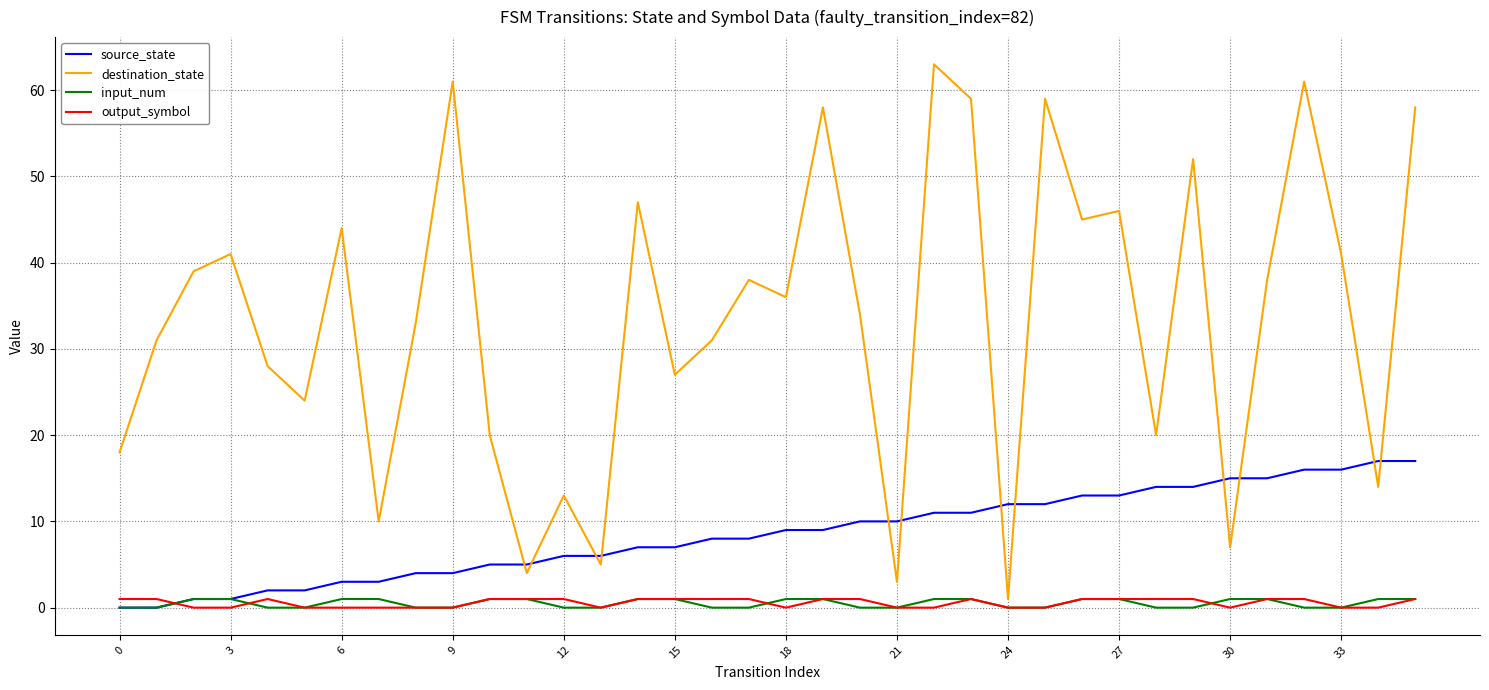

Reading left to right, list all the values displayed in this chart.

source_state: 0	0	1	1	2	2	3	3	4	4	5	5	6	6	7	7	8	8	9	9	10	10	11	11	12	12	13	13	14	14	15	15	16	16	17	17
destination_state: 18	31	39	41	28	24	44	10	33	61	20	4	13	5	47	27	31	38	36	58	34	3	63	59	1	59	45	46	20	52	7	38	61	41	14	58
input_num: 0	0	1	1	0	0	1	1	0	0	1	1	0	0	1	1	0	0	1	1	0	0	1	1	0	0	1	1	0	0	1	1	0	0	1	1
output_symbol: 1	1	0	0	1	0	0	0	0	0	1	1	1	0	1	1	1	1	0	1	1	0	0	1	0	0	1	1	1	1	0	1	1	0	0	1